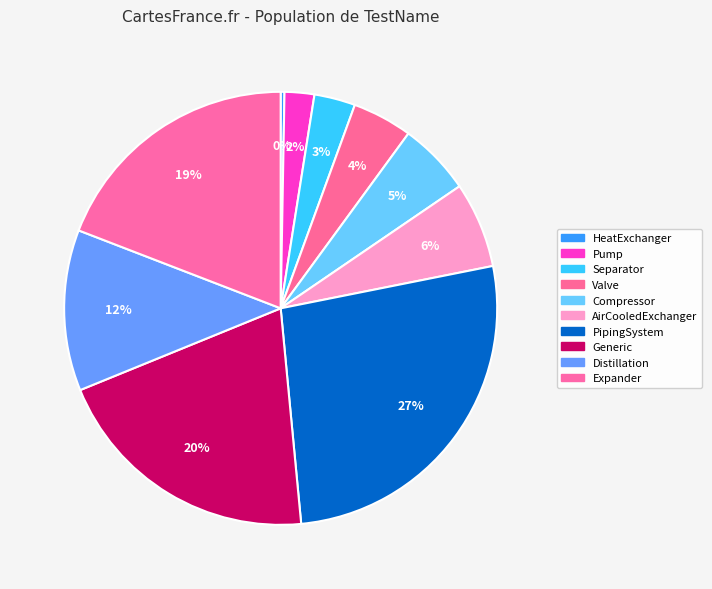

Which category has the smallest portion of the pie?

HeatExchanger